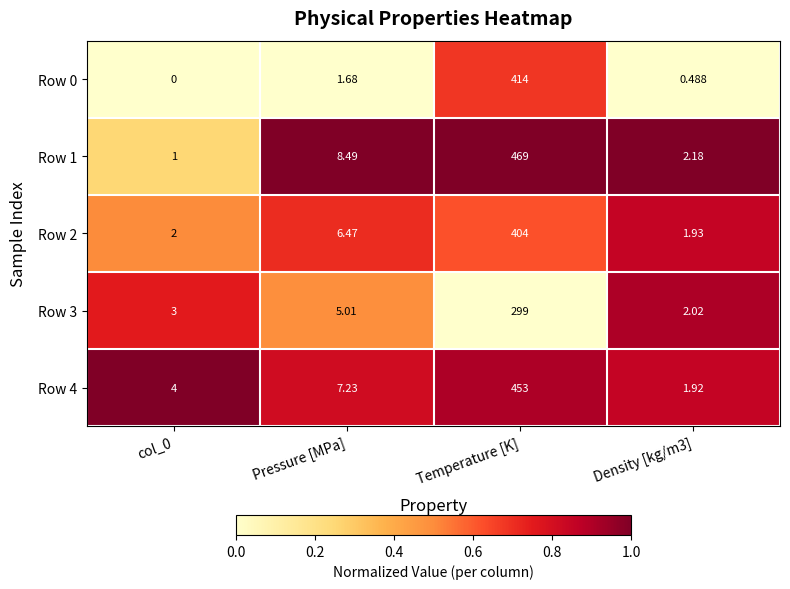

Rank the series by their maximum value, from highest to lowest.

Row 1, Row 4, Row 0, Row 2, Row 3